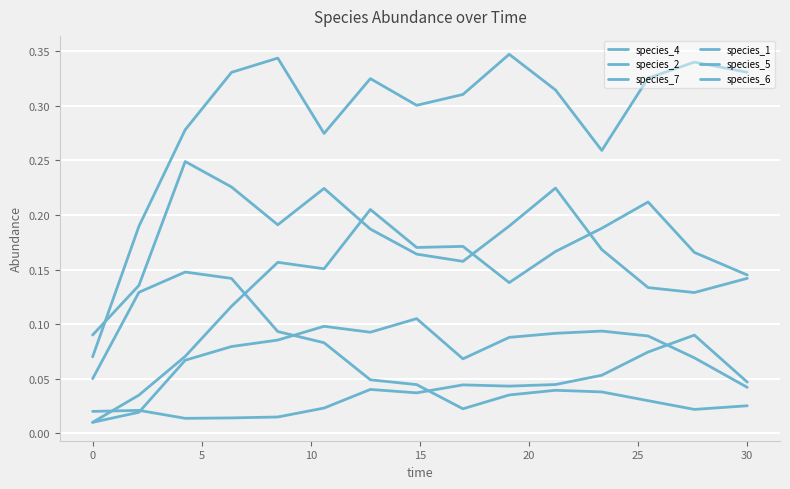

True or false: species_1 has more than 0 interior local peaks.

True